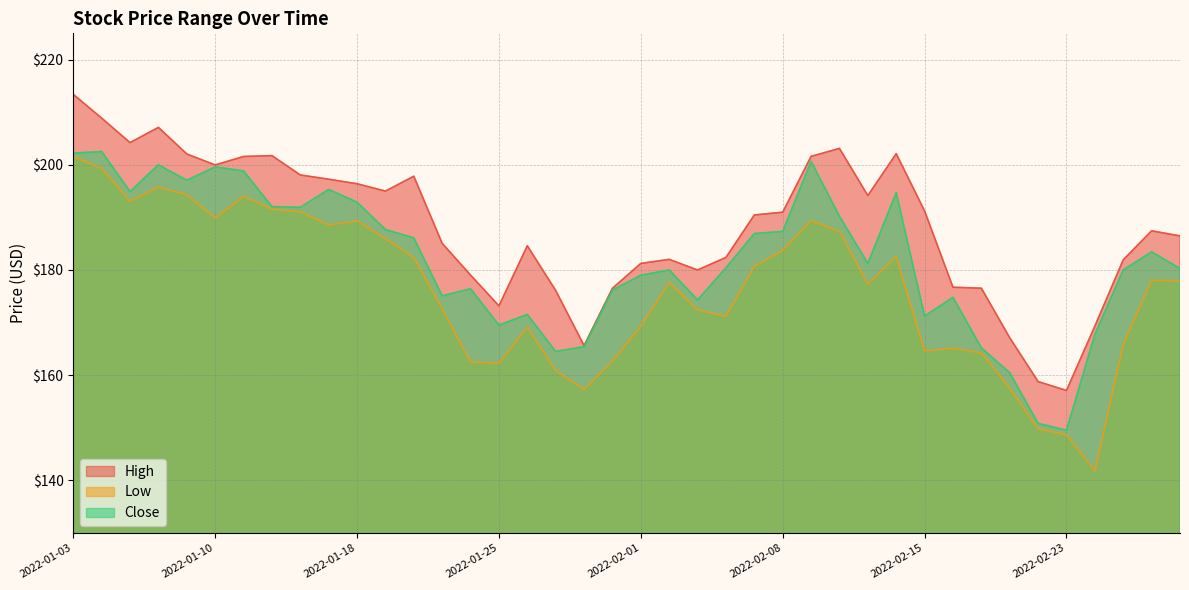

How many data points in Low are less than 177?

18